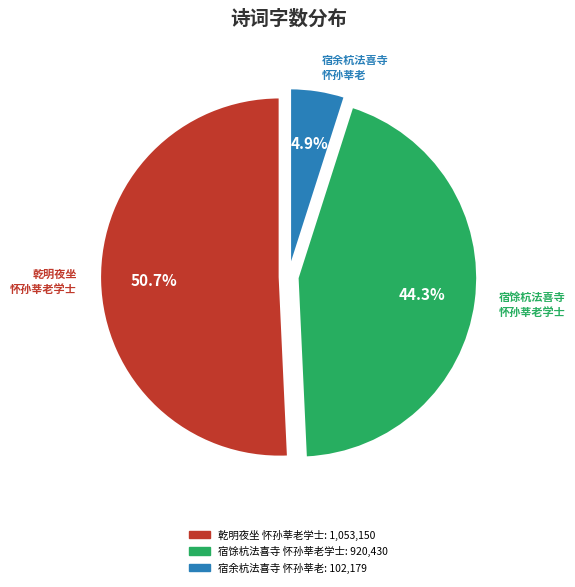

Is there a majority slice in this chart?

Yes